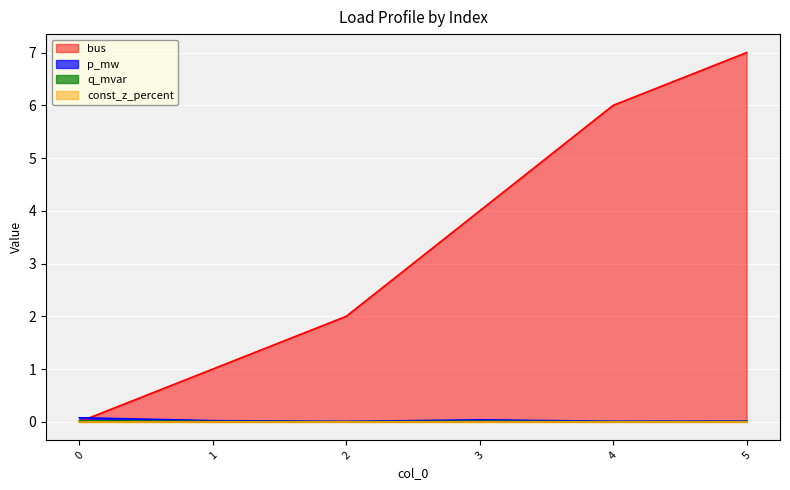

At which category does the chart reach its peak across all series?

5